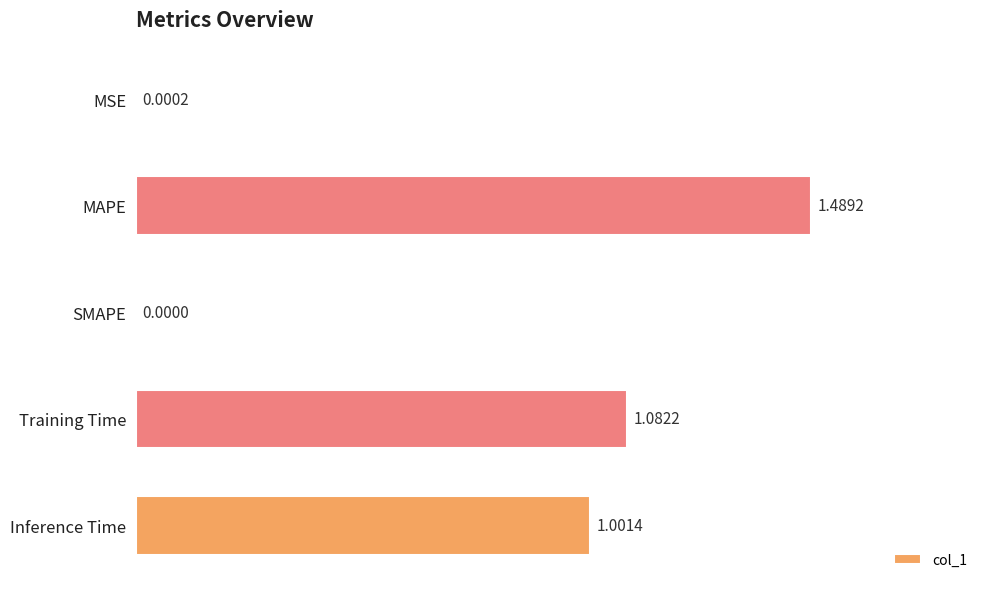

What is the sum of all values?

3.6